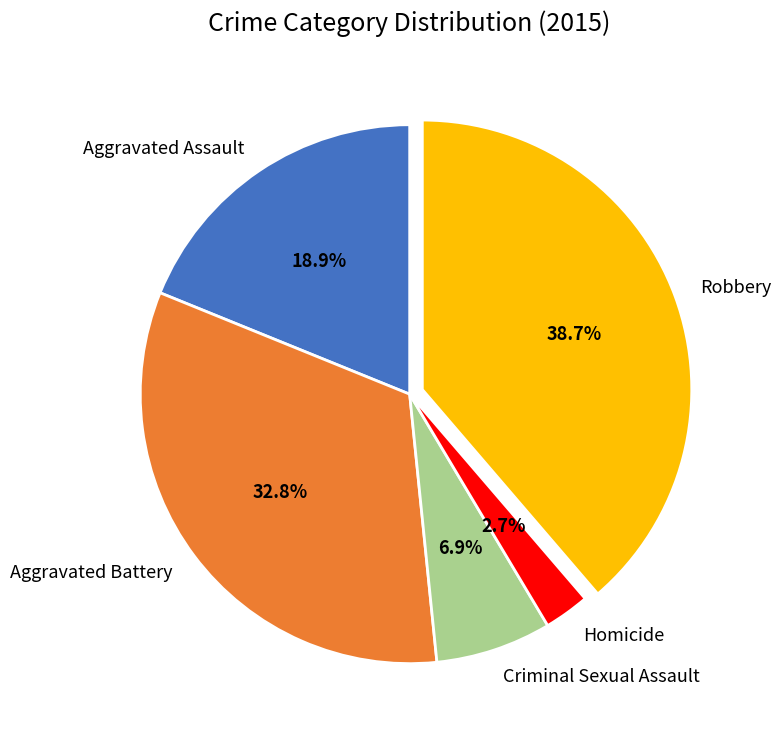

To the nearest percent, what is the combined percentage of Aggravated Assault and Robbery?

58%